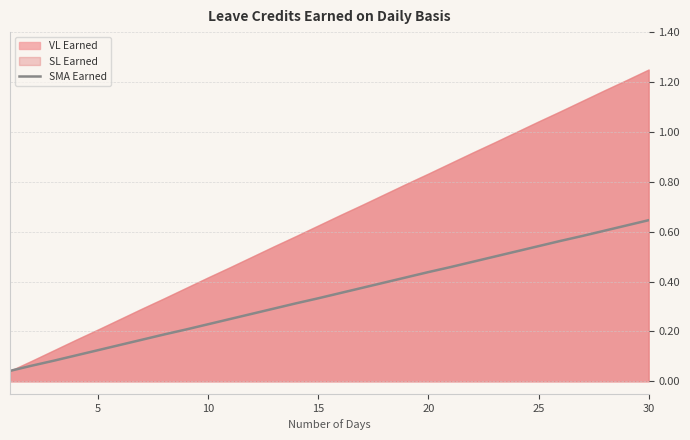

True or false: there are more than 0 points higher than both neighbors.

False